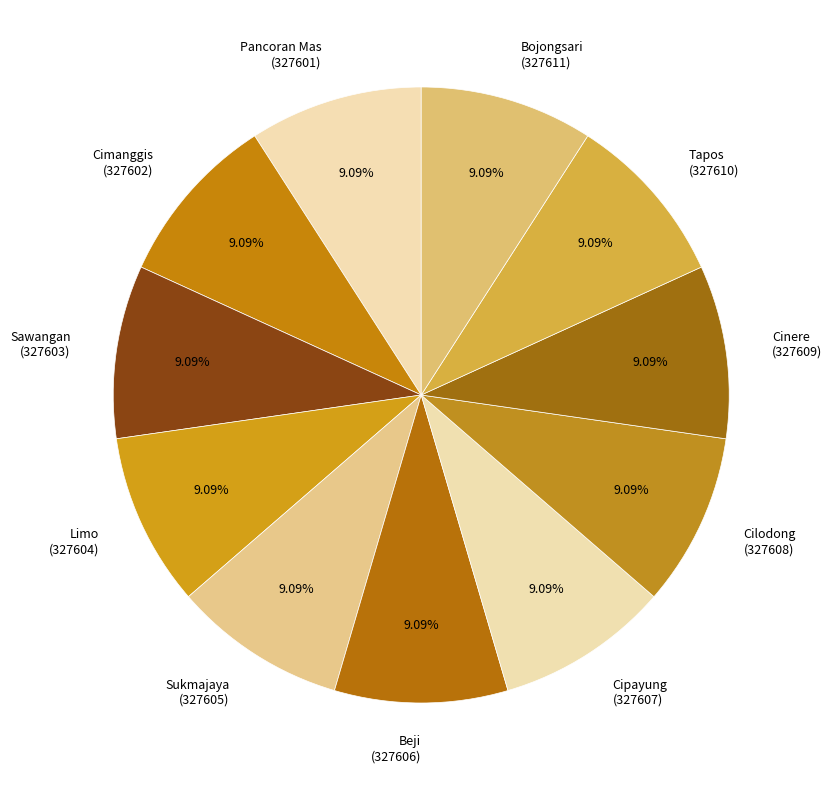

Which category has the smallest portion of the pie?

Pancoran Mas